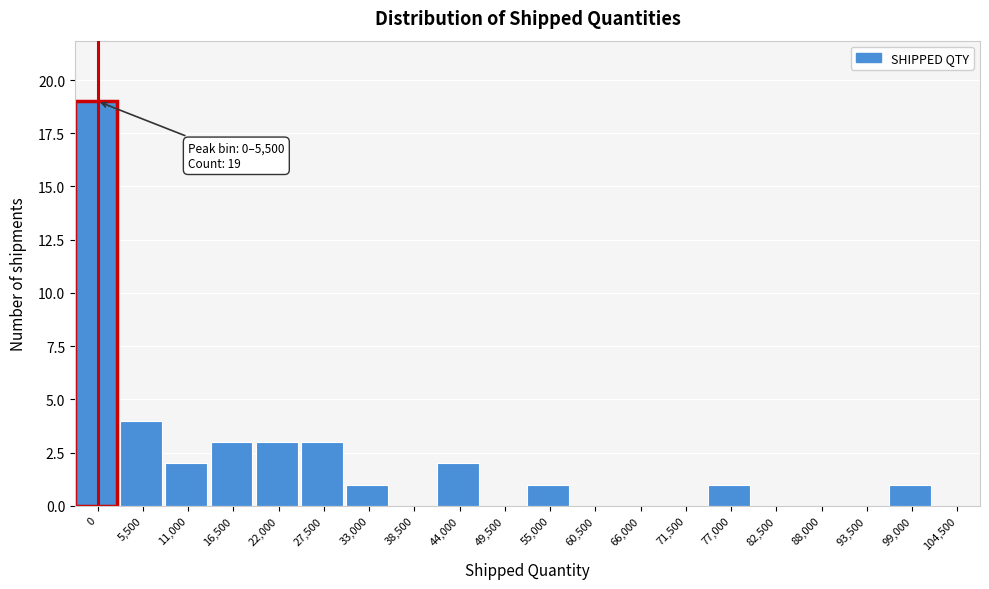

Reading left to right, list all the values displayed in this chart.

0=19	5,500=4	11,000=2	16,500=3	22,000=3	27,500=3	33,000=1	38,500=0	44,000=2	49,500=0	55,000=1	60,500=0	66,000=0	71,500=0	77,000=1	82,500=0	88,000=0	93,500=0	99,000=1	104,500=0